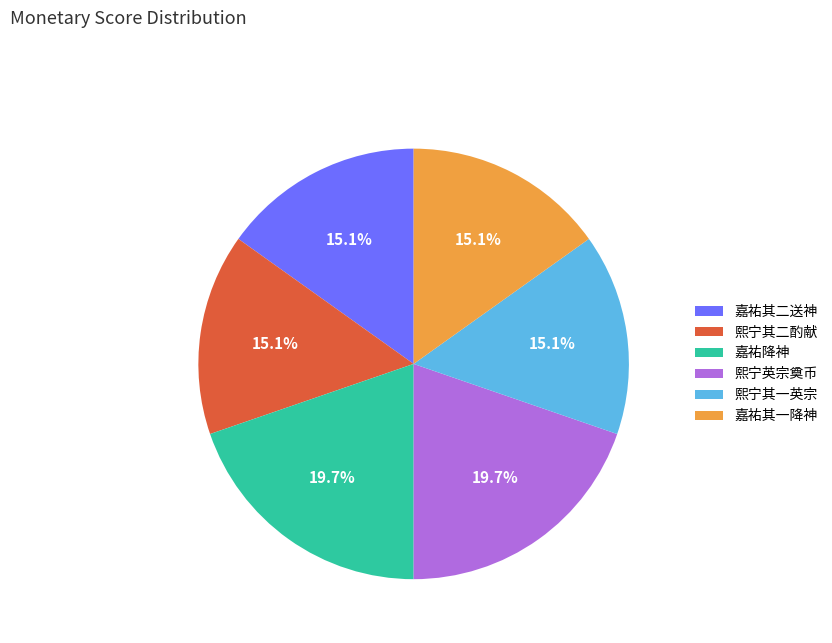

Is there any slice that represents more than half of the pie?

No